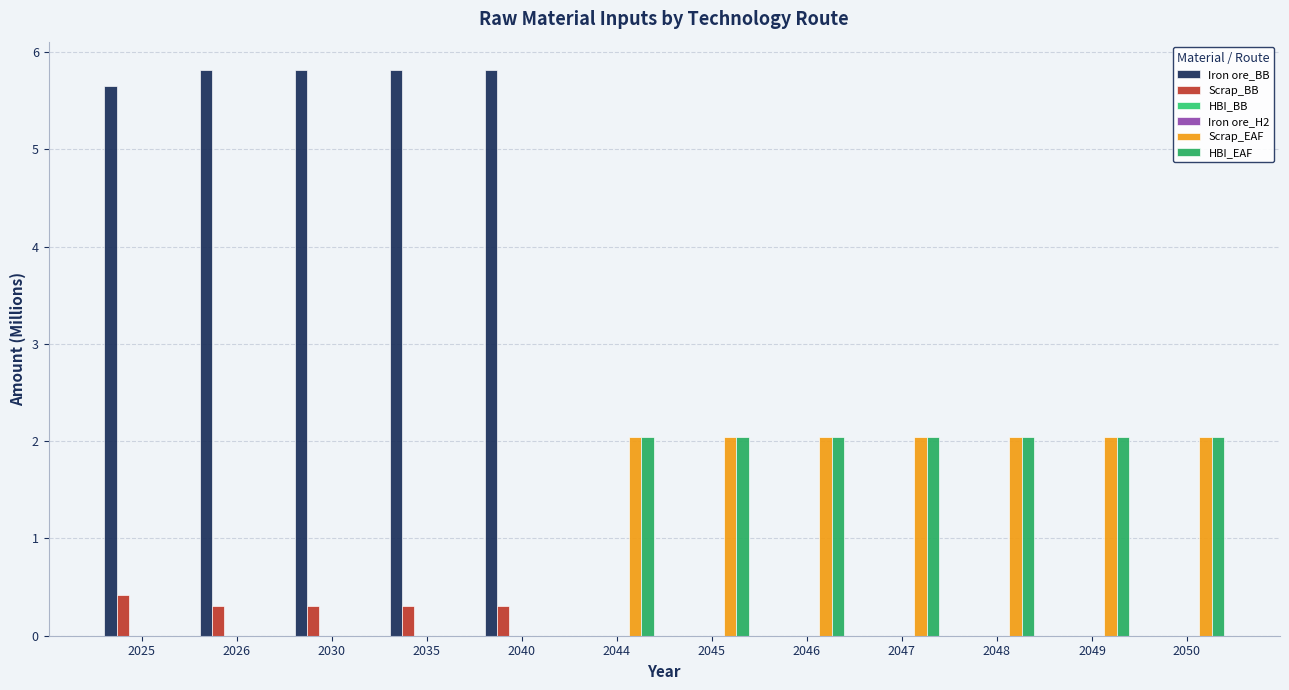

Does the chart contain stacked bars?

No